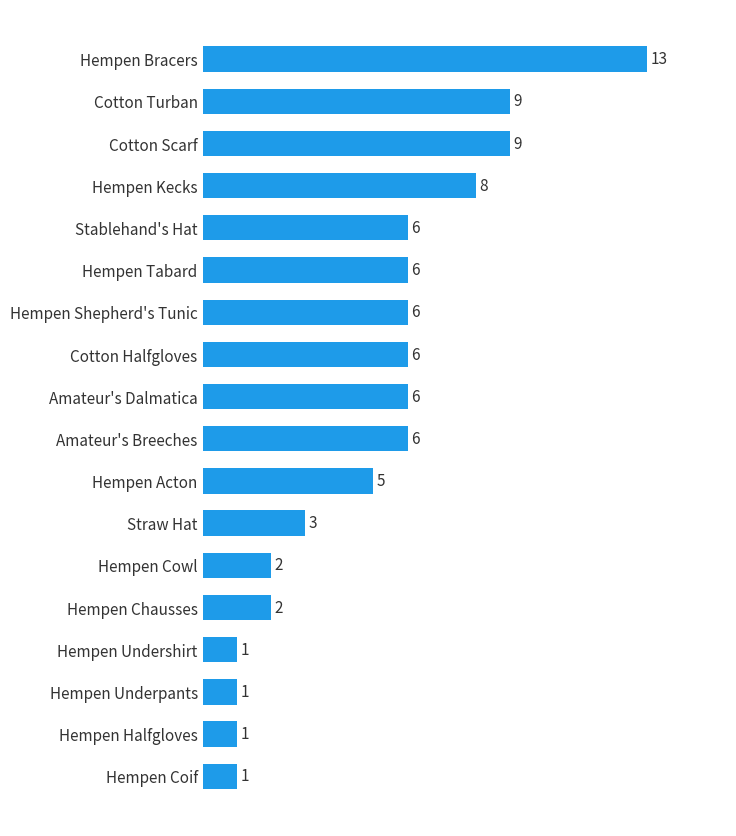

How many values are below 6?

8